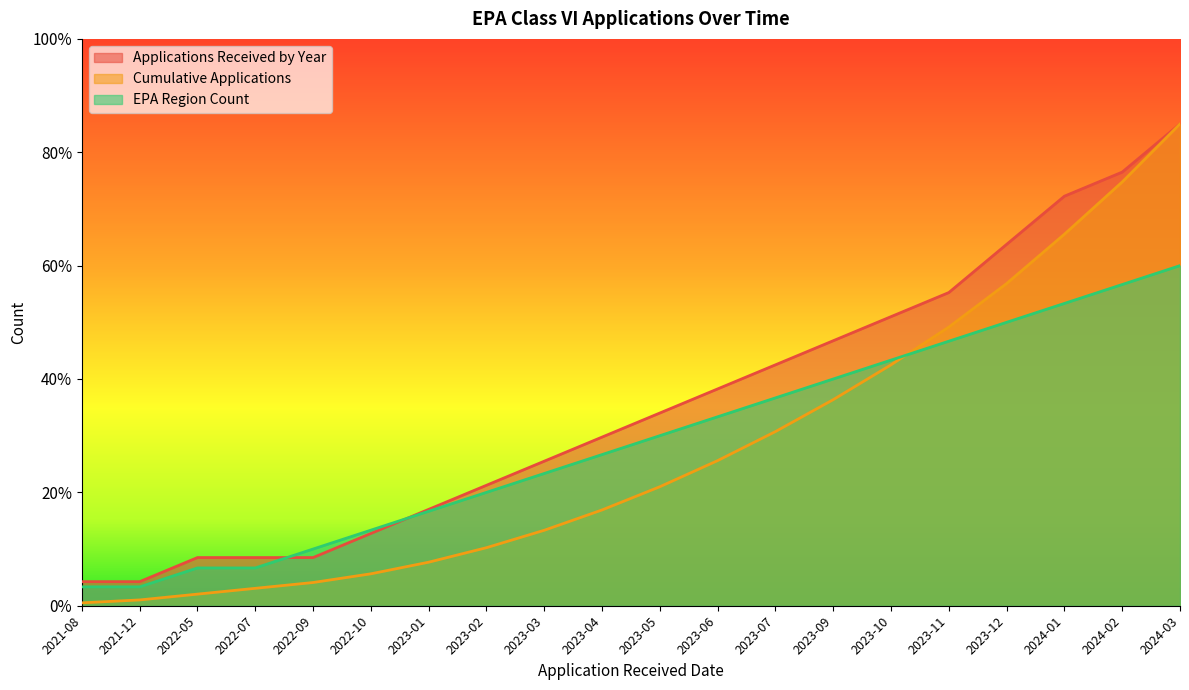

How many categories are shown in the chart?

20